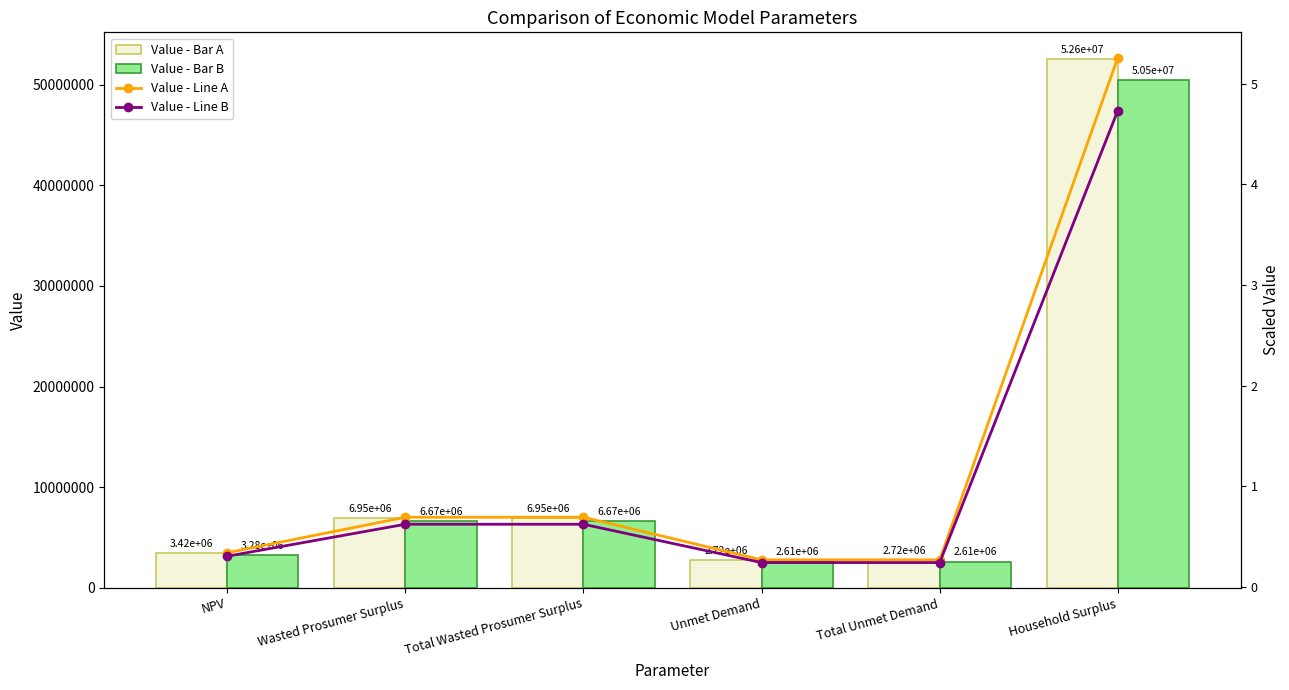

Is the value of Value - Line B at Unmet Demand greater than the value of Value - Bar A at Household Surplus?

No